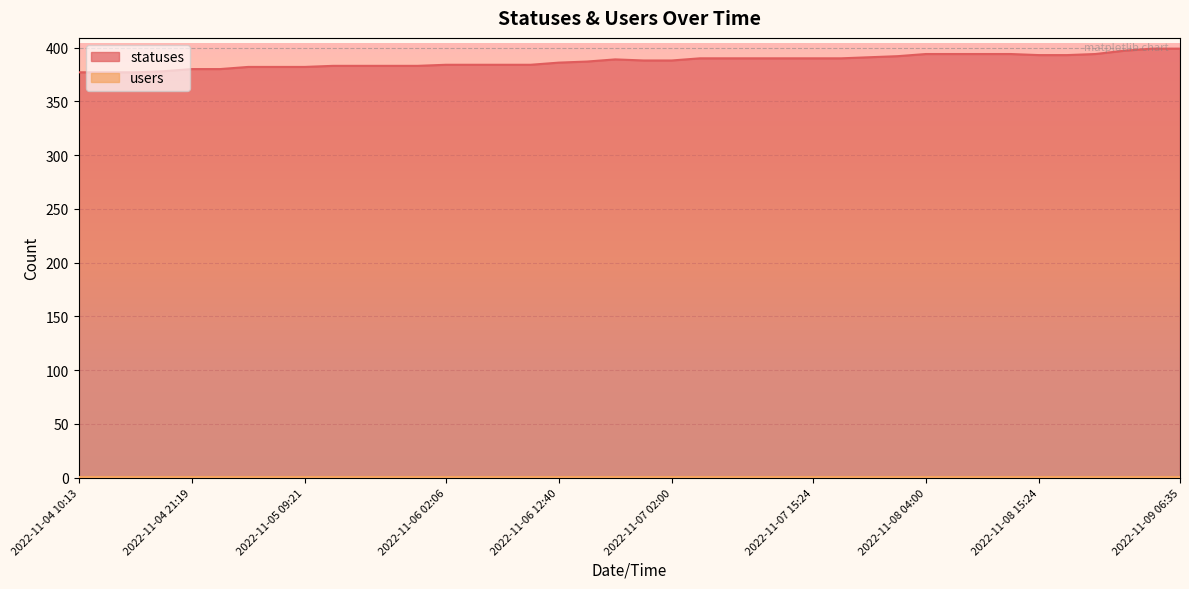

True or false: the data shows 130 at 2022-11-06 21:19.

False